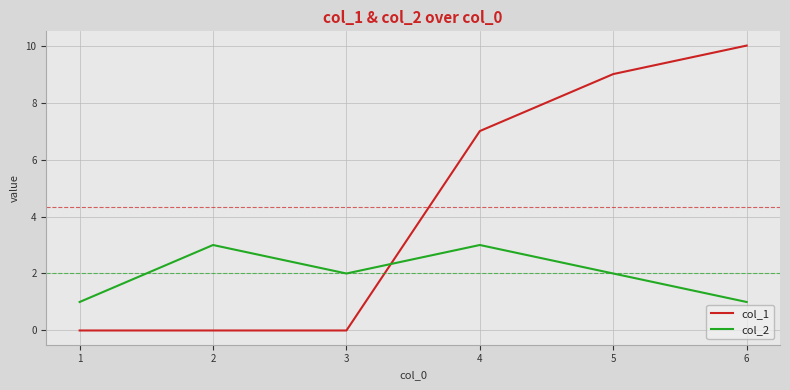

What are all the series names shown in the legend?

col_1, col_2